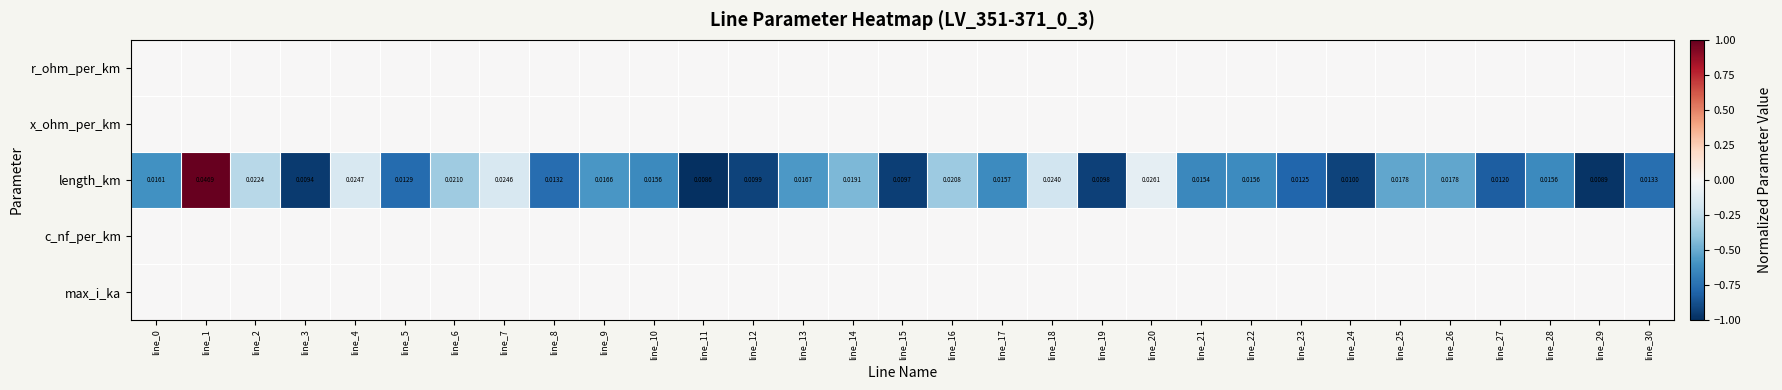

What is the sum of the length_km values at line_16 and line_5?

-1.1